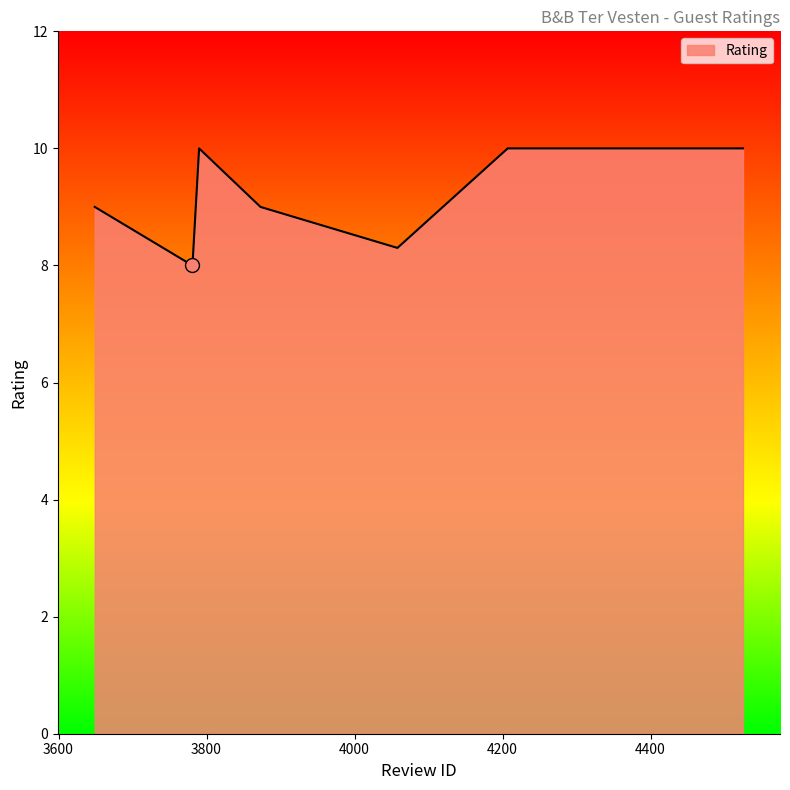

How many categories are shown in the chart?

7